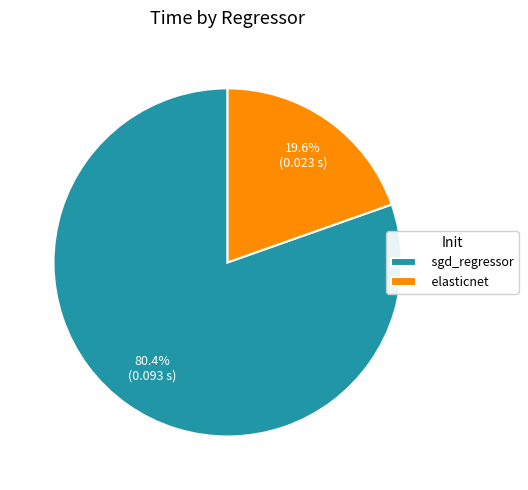

Which category has the biggest portion of the pie?

sgd_regressor